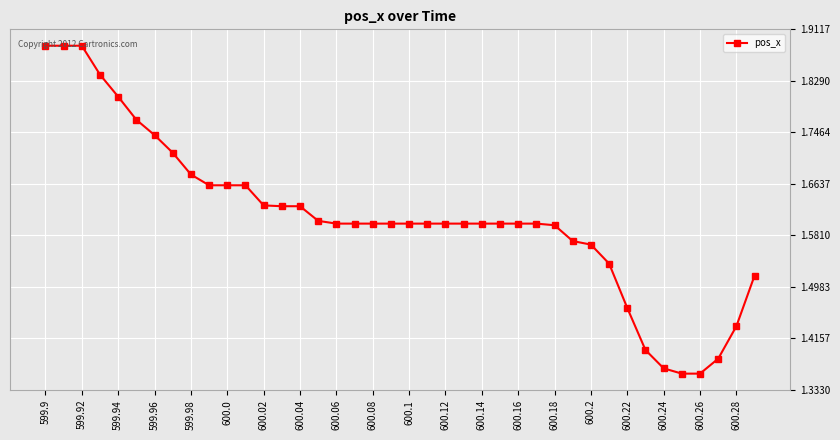

What is the difference between the maximum and minimum values?

0.5